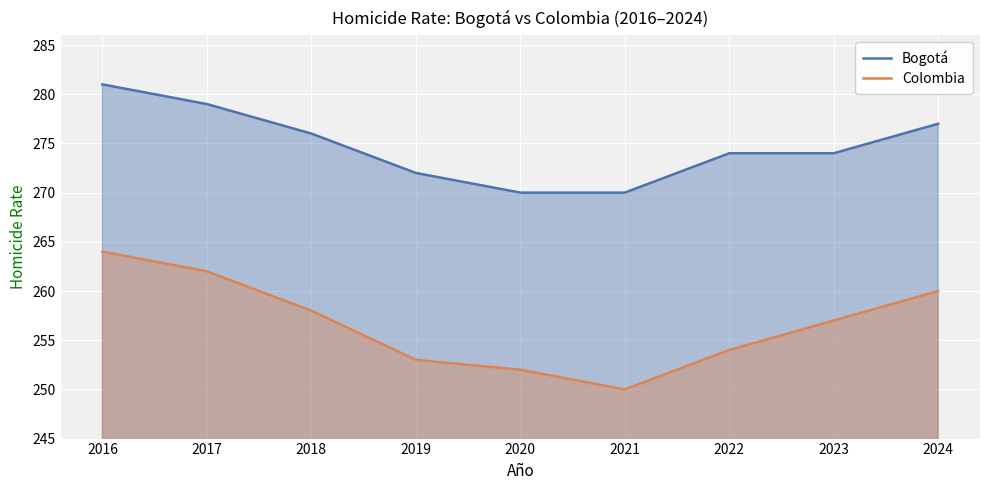

At which label does Colombia reach its peak?

2016